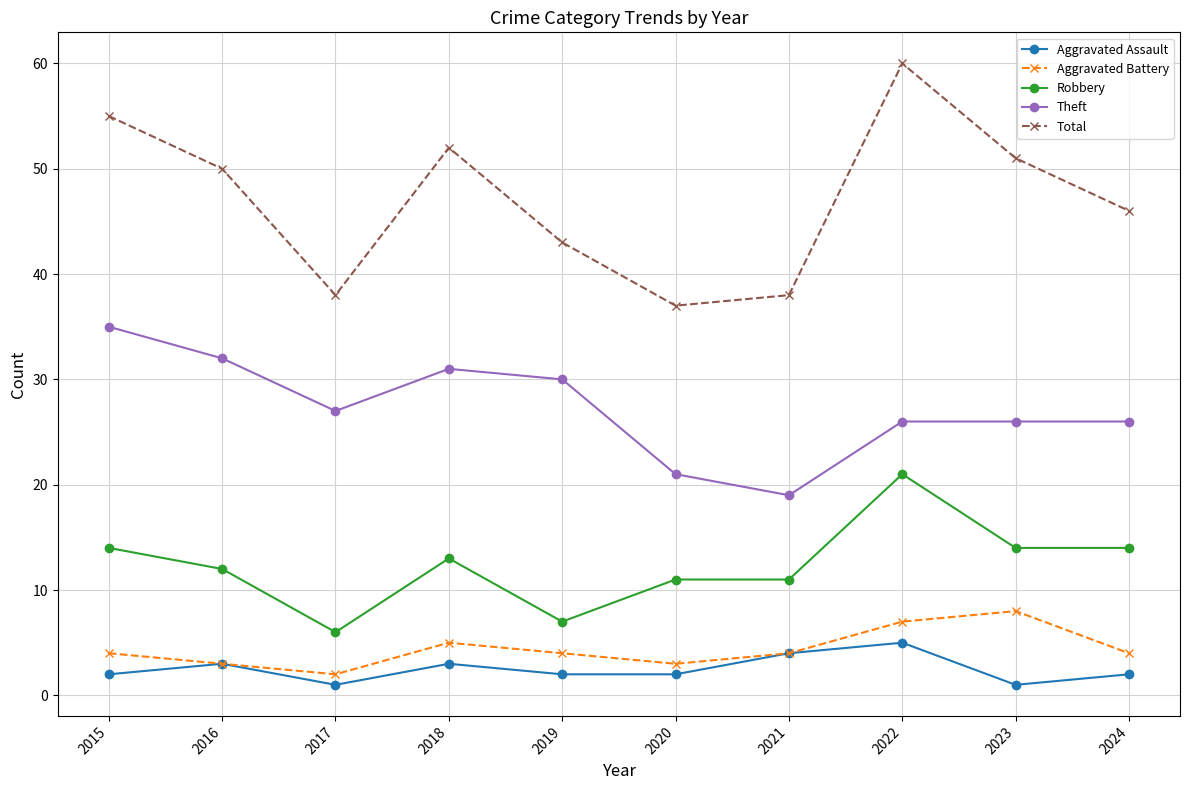

What is the value of the Robbery point at the 5th from the left?

7